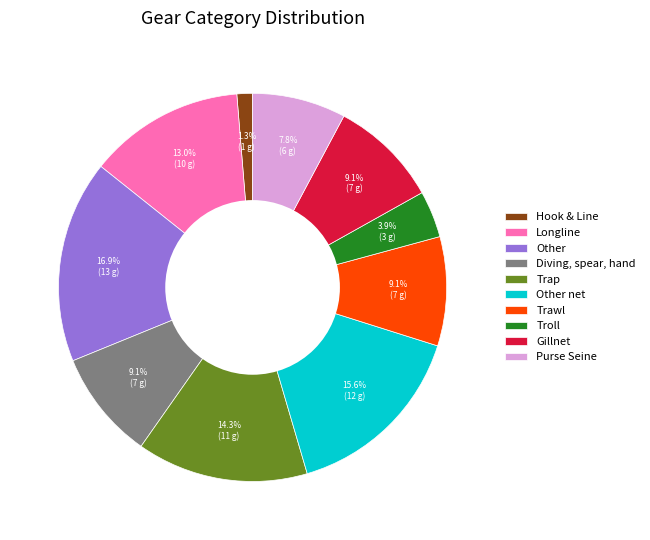

To the nearest percent, what percentage of the pie is Trawl?

9%